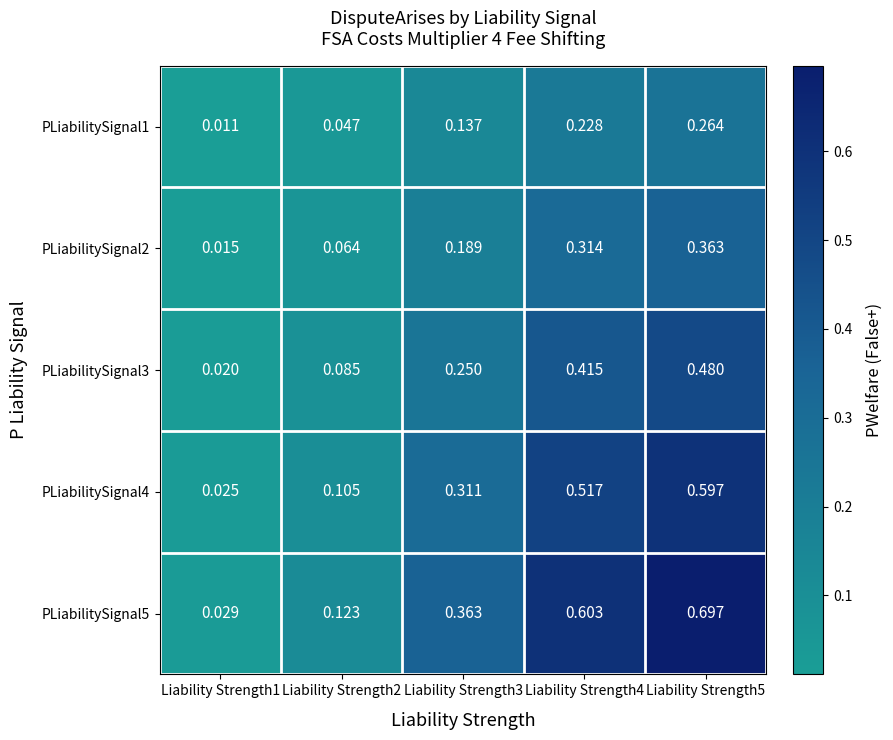

Is the value of PLiabilitySignal3 at Liability Strength1 greater than the value of PLiabilitySignal5 at Liability Strength1?

No